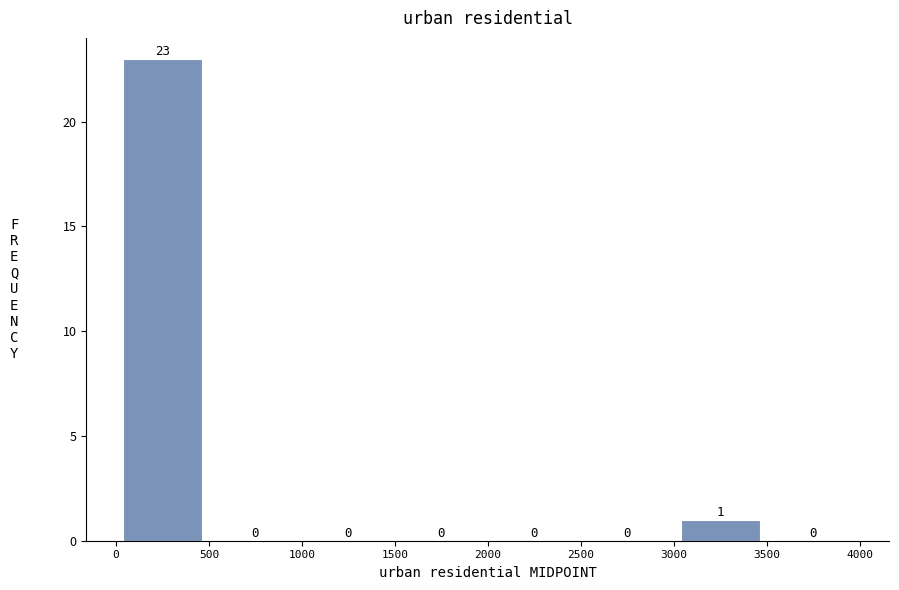

Reading left to right, transcribe this chart: for each bar, give the range it covers on the x-axis and its height.

0 to 500: 23
500 to 1000: 0
1000 to 1500: 0
1500 to 2000: 0
2000 to 2500: 0
2500 to 3000: 0
3000 to 3500: 1
3500 to 4000: 0